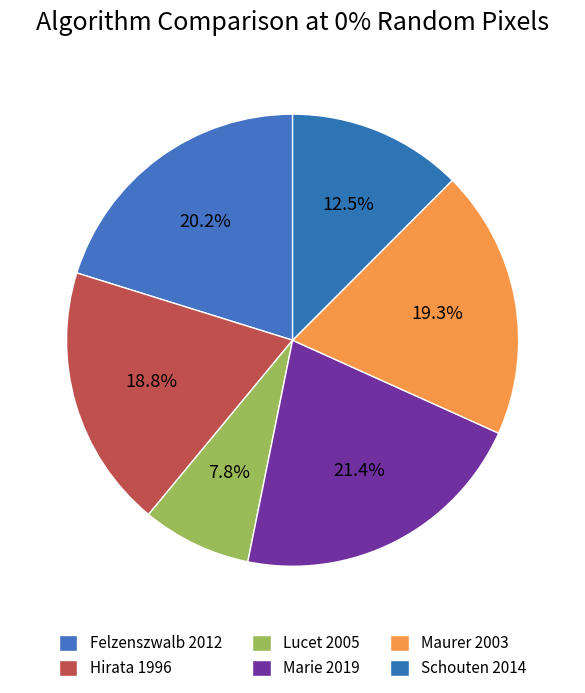

Which slice is the smallest?

Lucet 2005